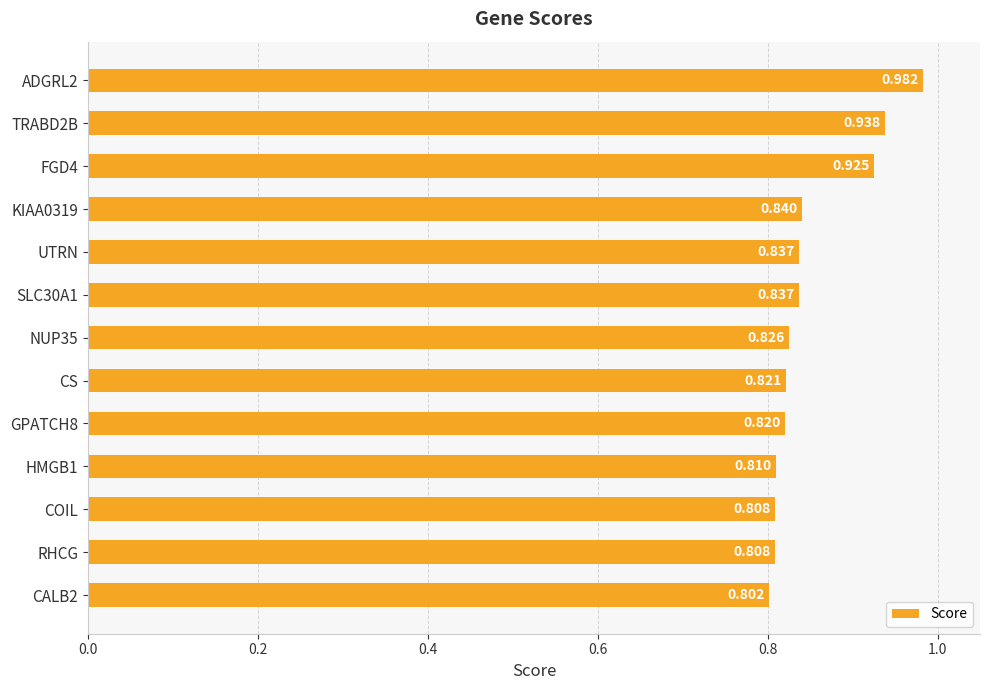

What is the label of the 3rd bar from the bottom?

COIL